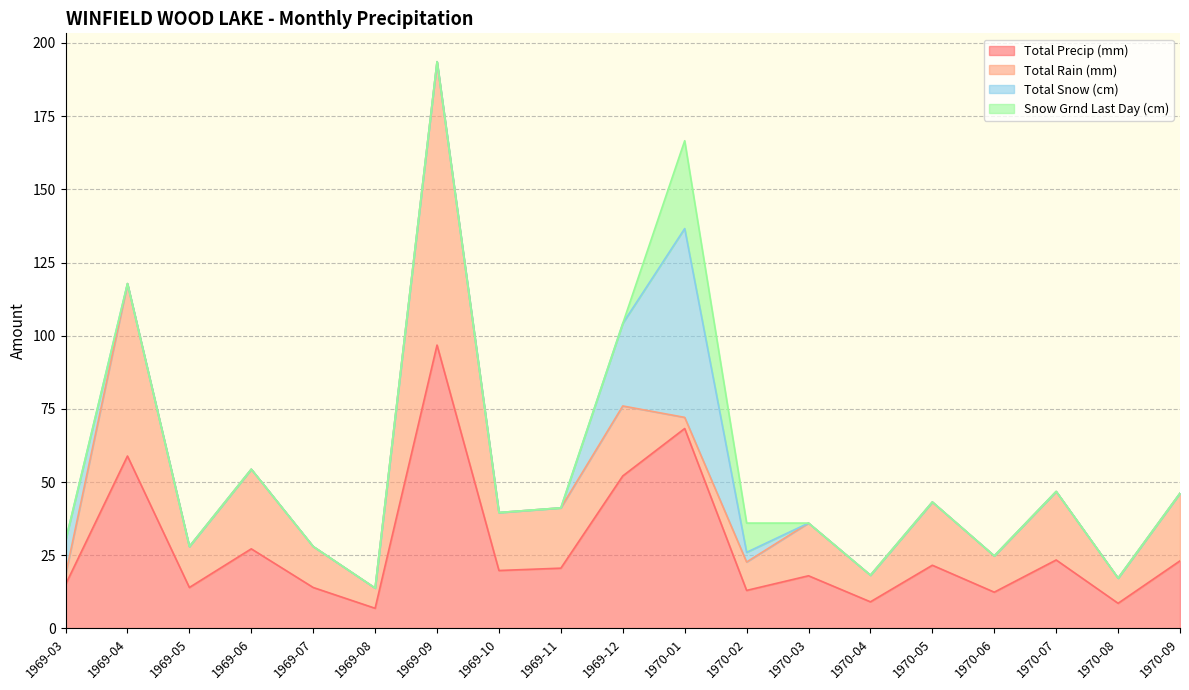

What is the maximum value for Total Precip (mm)?

96.8